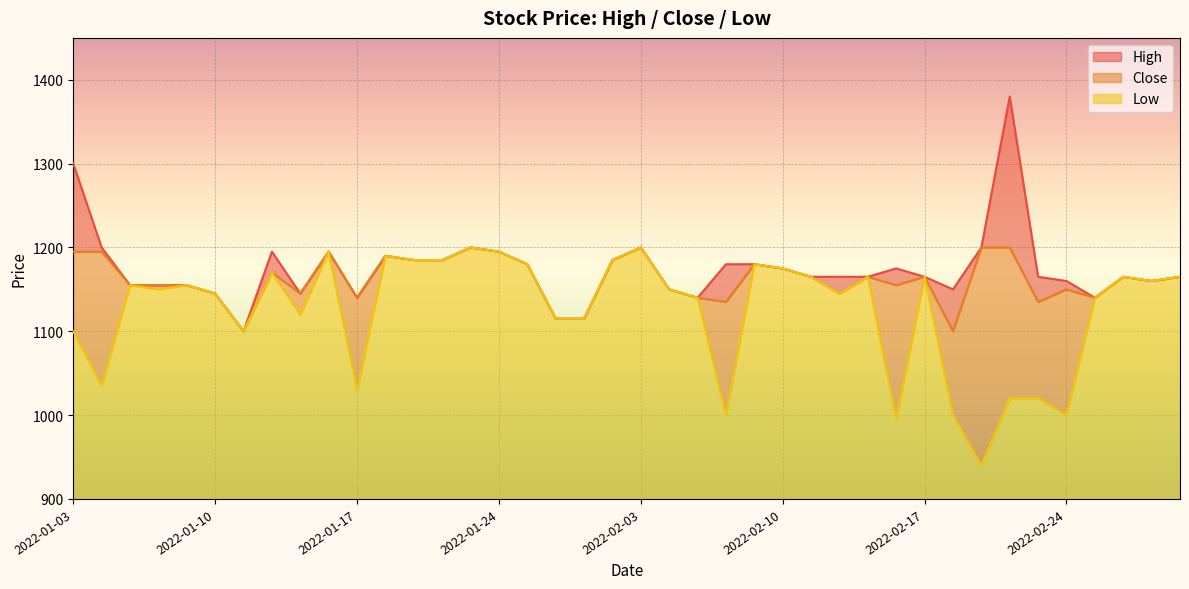

What position from the right is 2022-02-21?

8